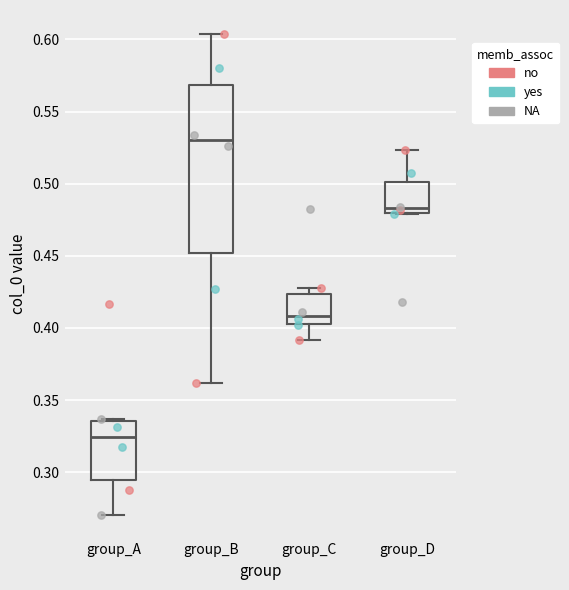

Which box is the tallest, from its lower edge to its upper edge?

group_B